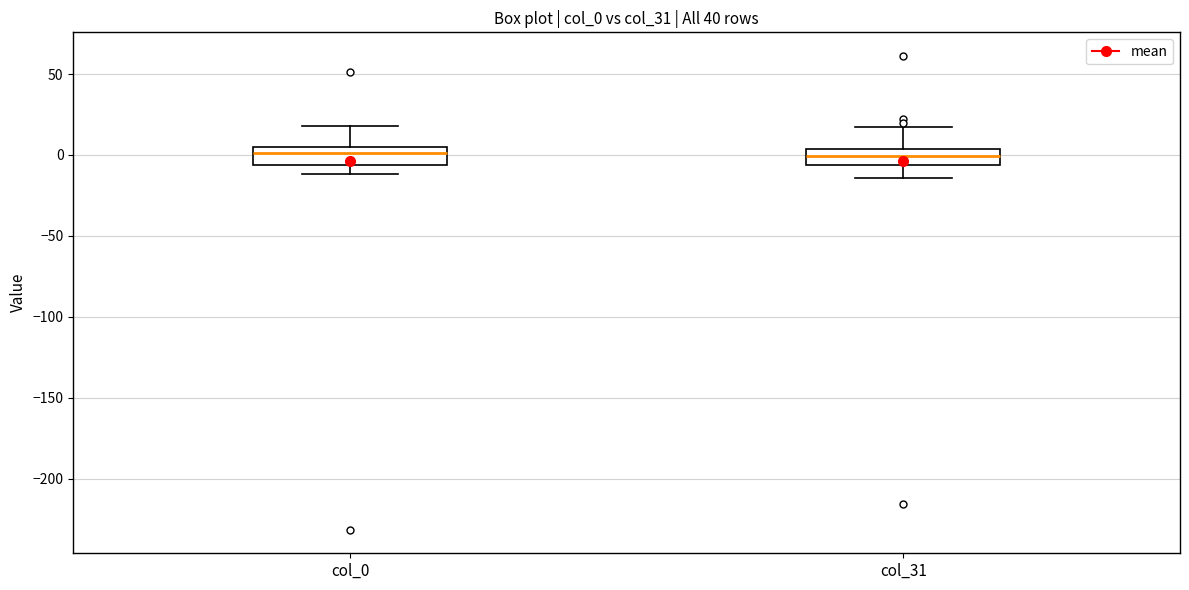

Reading left to right, transcribe this box plot: for each box, give where its median line is, the range the box spans, and where its two whiskers end, as read against the y-axis. The values are not printed on the chart, so give them approximately, as read against the axis.

col_0: median 0, box -5 to 5, whiskers -10 to 20
col_31: median 0, box -5 to 5, whiskers -15 to 15